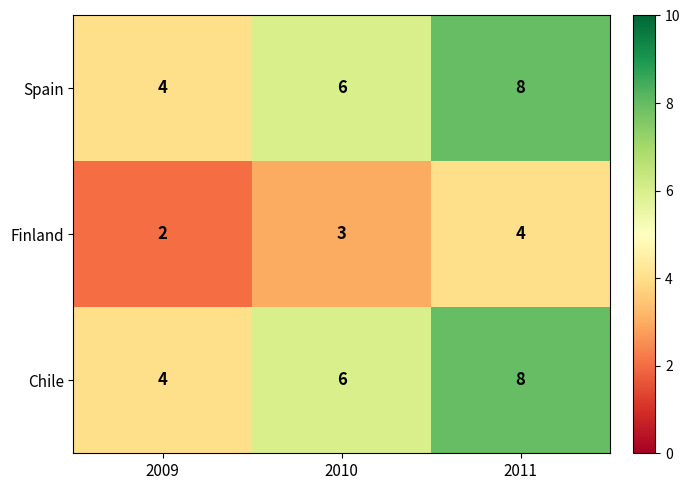

Reading right to left, what are all the values shown in this chart?

Spain: 8	6	4
Finland: 4	3	2
Chile: 8	6	4